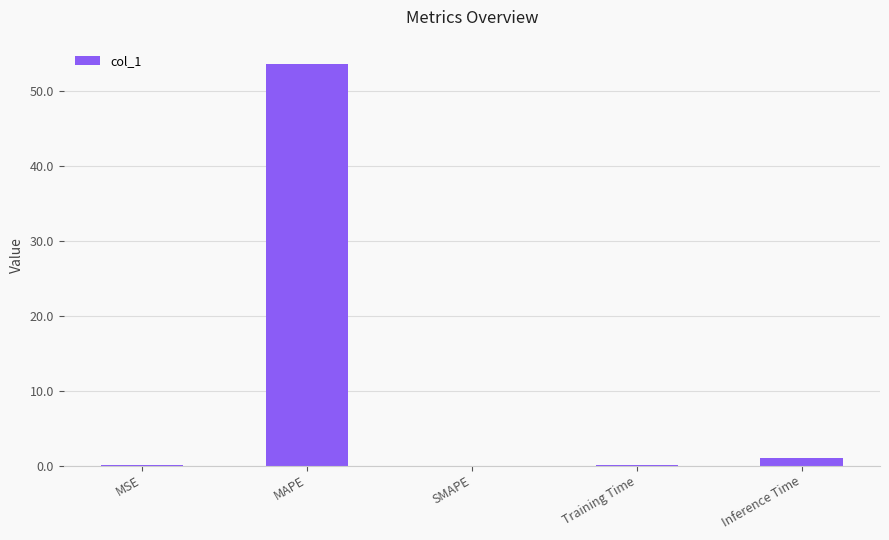

The value at MAPE is 32.7. True or false?

False